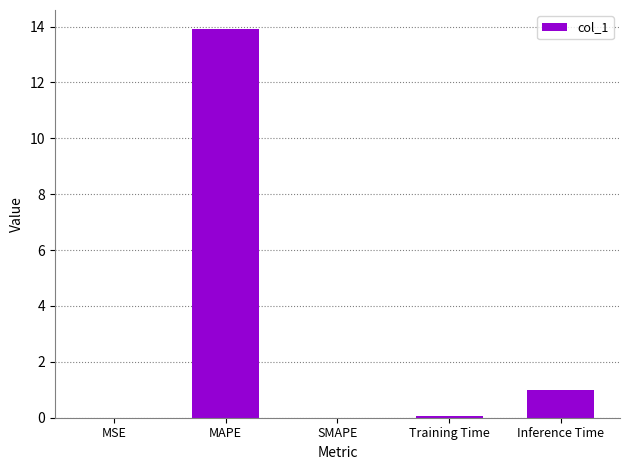

The chart shows a value of 0.0 at SMAPE. True or false?

True